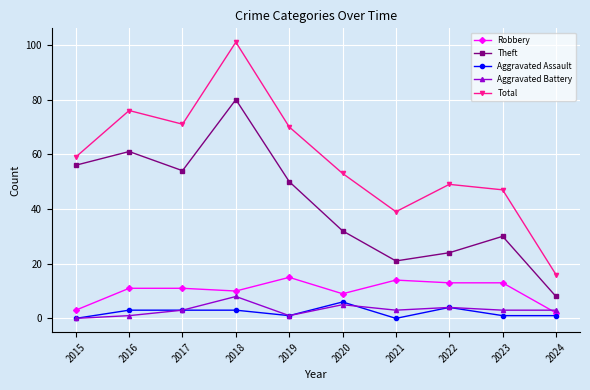

Where is Aggravated Battery nearest to the value 4?

2022